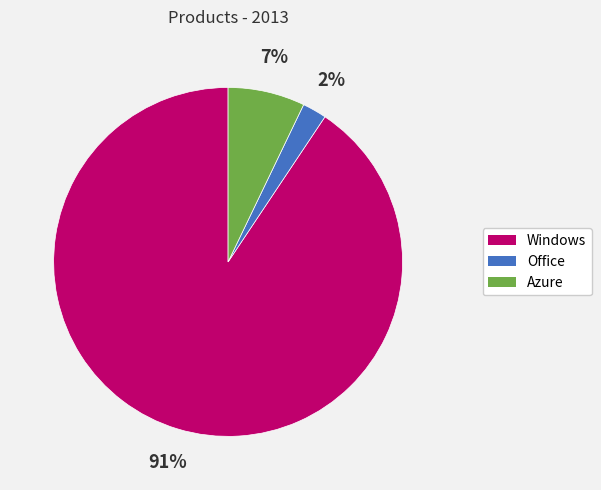

Does Windows represent more than half of the total?

Yes